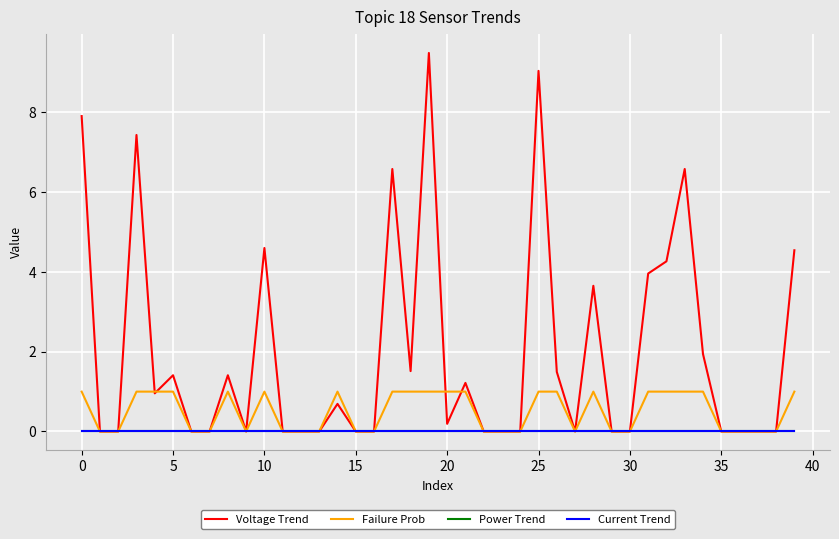

True or false: Current Trend has more than 1 points higher than both neighbors.

False